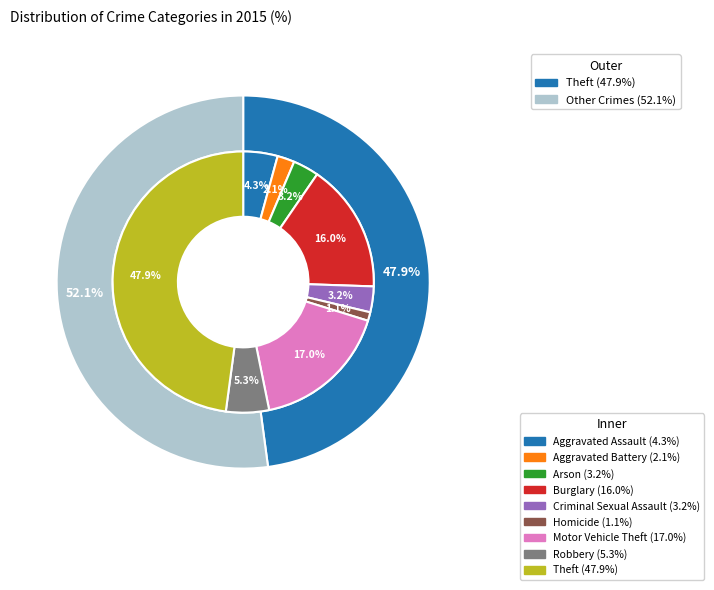

Rank the categories by value from highest to lowest.

Theft, Motor Vehicle Theft, Burglary, Robbery, Aggravated Assault, Arson, Criminal Sexual Assault, Aggravated Battery, Homicide